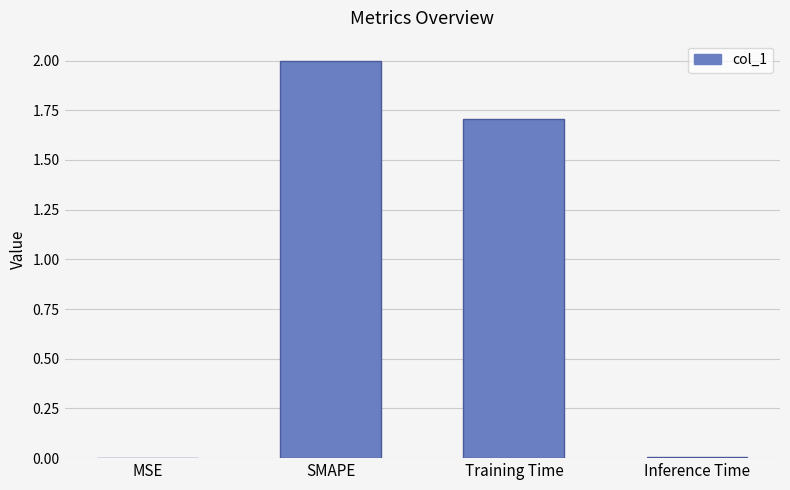

Where is the data nearest to the value 1?

Training Time